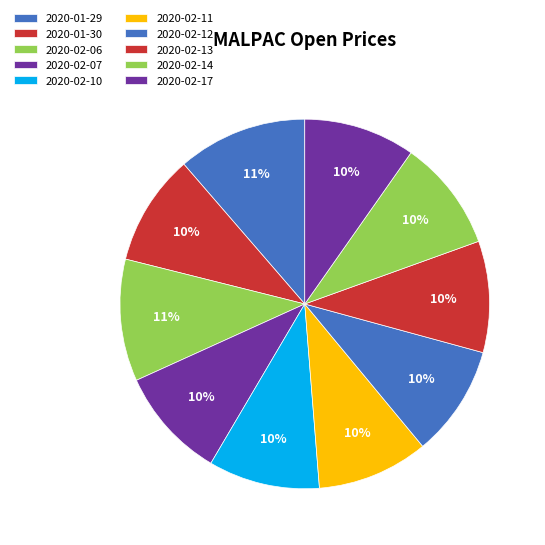

To the nearest percent, what is the difference between the largest and smallest slice percentages?

2%